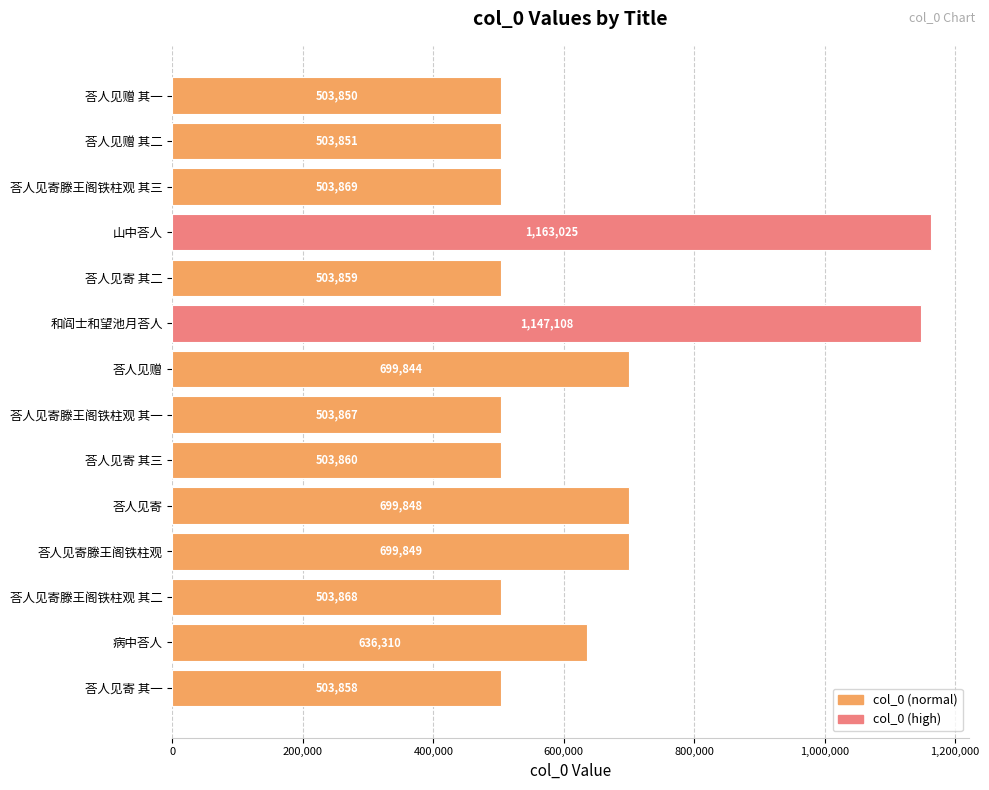

Rank the categories by value from lowest to highest.

荅人见赠 其一, 荅人见赠 其二, 荅人见寄 其一, 荅人见寄 其二, 荅人见寄 其三, 荅人见寄滕王阁铁柱观 其一, 荅人见寄滕王阁铁柱观 其二, 荅人见寄滕王阁铁柱观 其三, 病中荅人, 荅人见赠, 荅人见寄, 荅人见寄滕王阁铁柱观, 和阎士和望池月荅人, 山中荅人